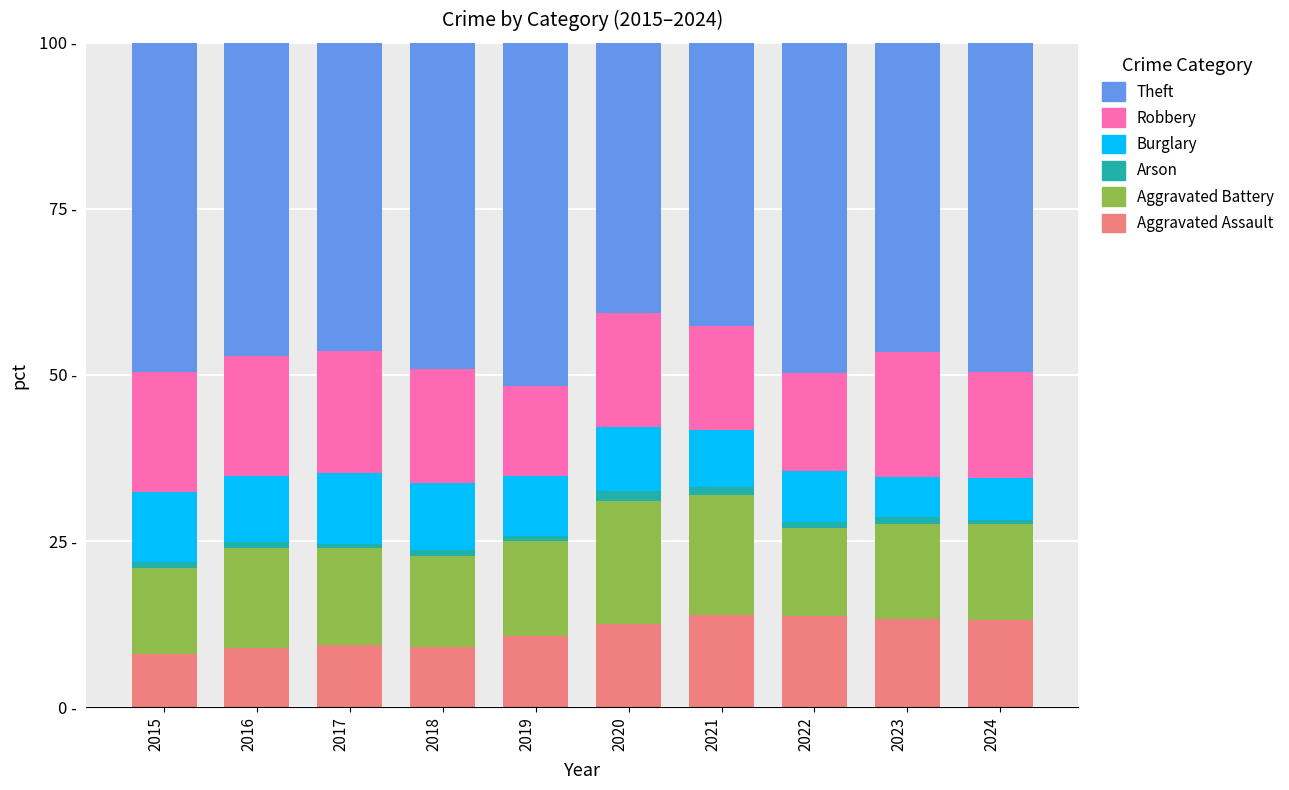

What are all the series names shown in the legend?

Theft, Robbery, Burglary, Arson, Aggravated Battery, Aggravated Assault